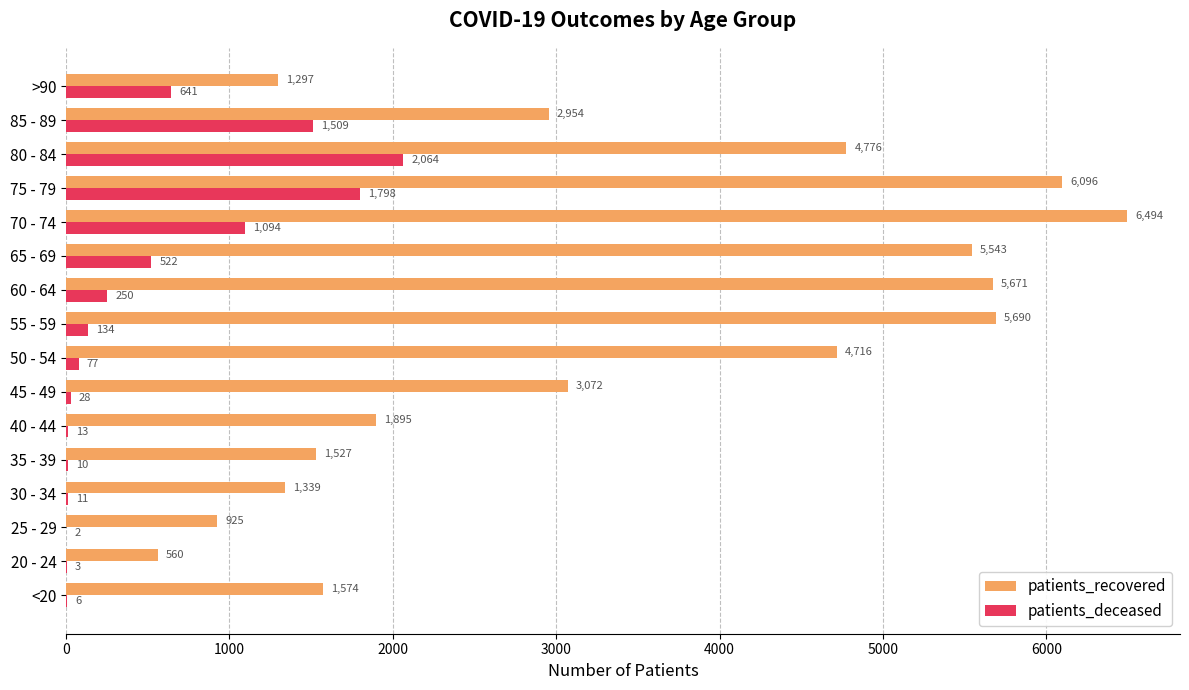

Read the patients_recovered value at >90, to the nearest 100.

1300